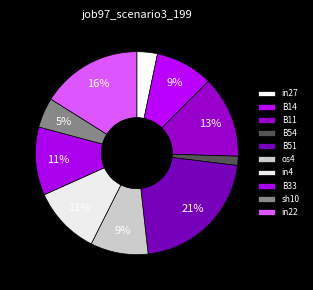

True or false: B14 accounts for 9% of the total.

True